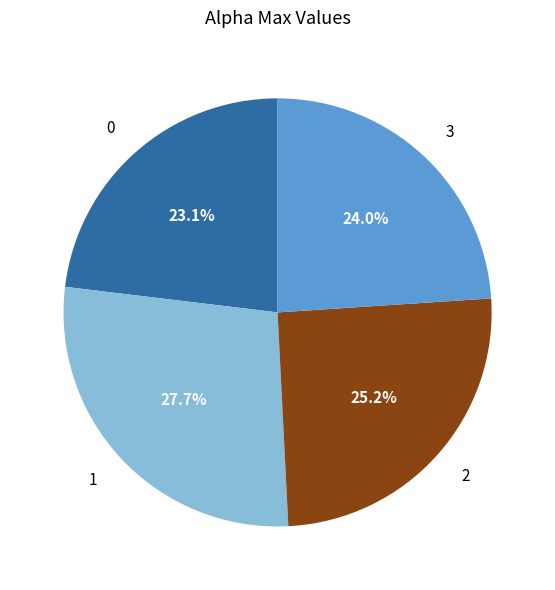

Between 2 and 3, which is larger?

2